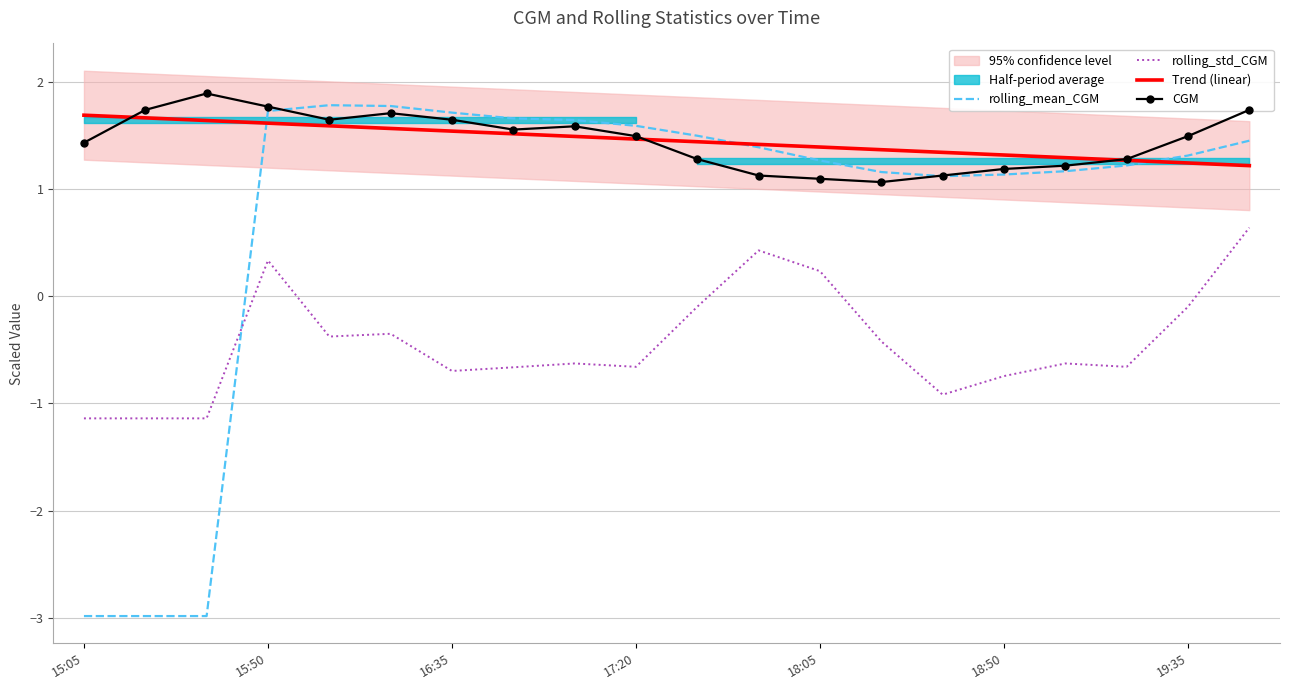

Which category has the highest value in the Trend (linear) series?

15:05